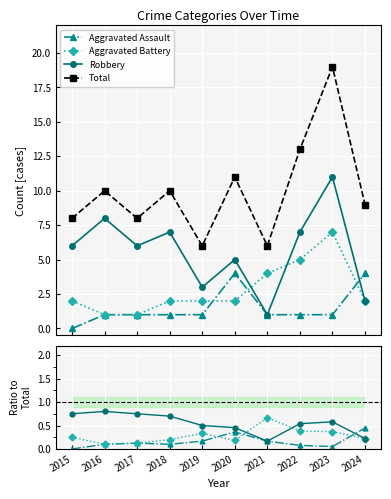

What are all the series names shown in the legend?

Aggravated Assault, Aggravated Battery, Robbery, Total